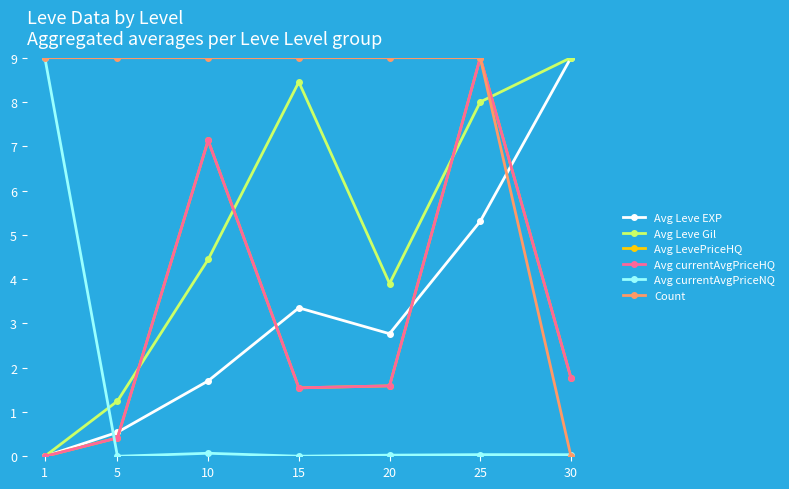

Reading left to right, transcribe all the data shown in this chart.

Avg Leve EXP: 1=0.0	5=0.5	10=1.7	15=3.4	20=2.8	25=5.3	30=9.0
Avg Leve Gil: 1=0.0	5=1.2	10=4.4	15=8.5	20=3.9	25=8.0	30=9.0
Avg LevePriceHQ: 1=0.0	5=0.4	10=7.1	15=1.5	20=1.6	25=9.0	30=1.8
Avg currentAvgPriceHQ: 1=0.0	5=0.4	10=7.1	15=1.5	20=1.6	25=9.0	30=1.8
Avg currentAvgPriceNQ: 1=9.0	5=0.0	10=0.1	15=0.0	20=0.0	25=0.0	30=0.0
Count: 1=9.0	5=9.0	10=9.0	15=9.0	20=9.0	25=9.0	30=0.0